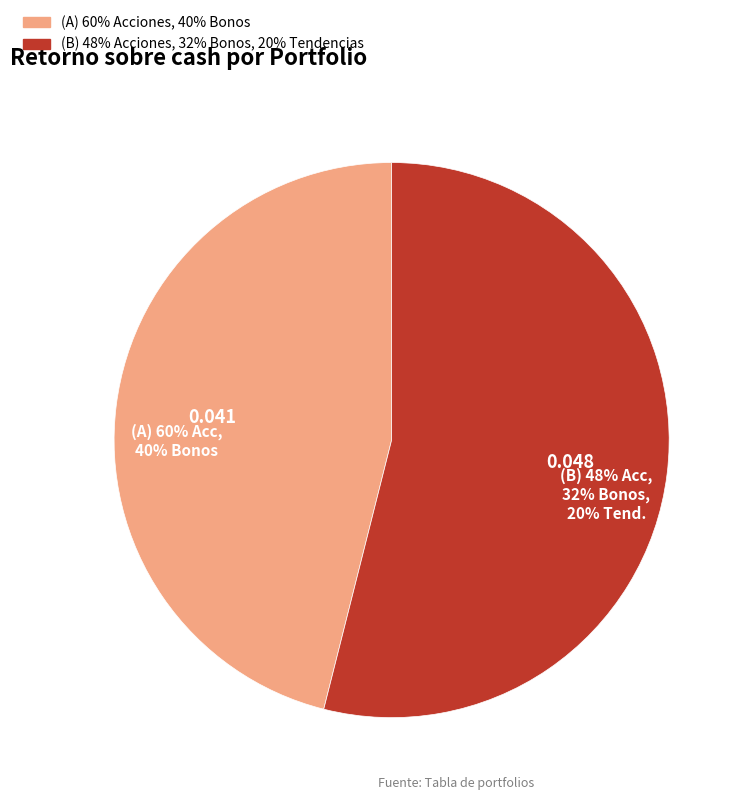

Combined, do (B) 48% Acciones, 32% Bonos, 20% Tendencias and (A) 60% Acciones, 40% Bonos account for over 50%?

Yes